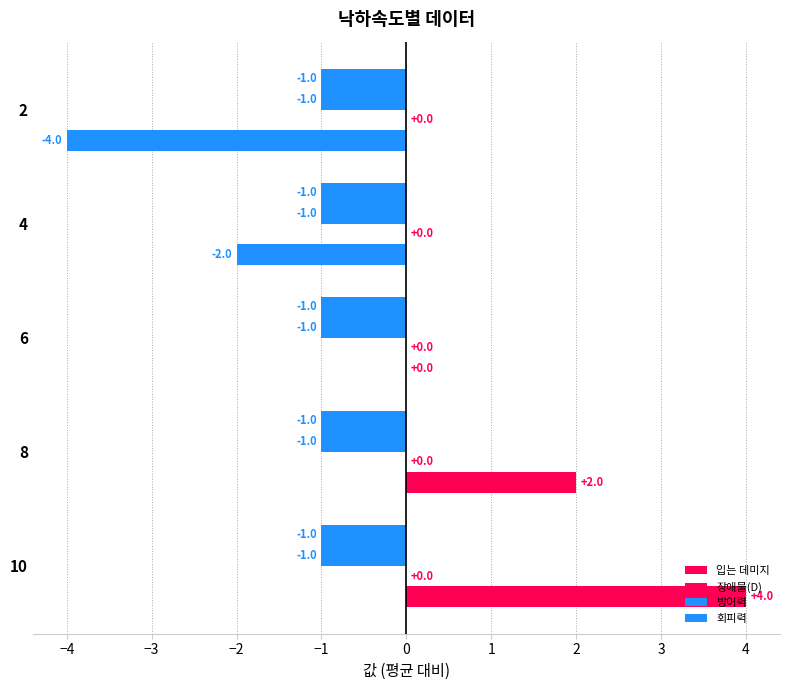

How many data points does each series have?

5